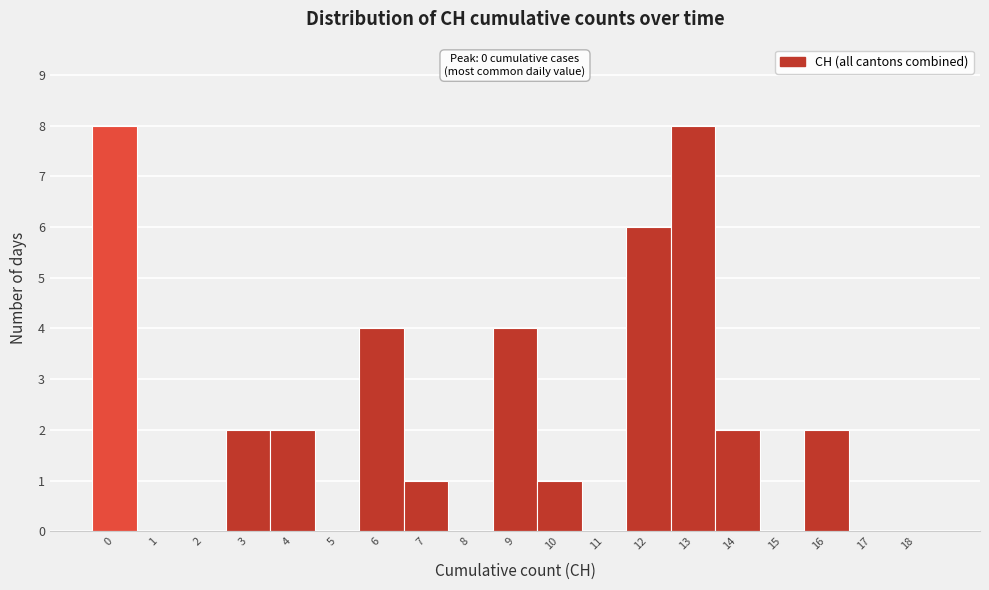

Reading left to right, transcribe all the data shown in this chart.

0=8	1=0	2=0	3=2	4=2	5=0	6=4	7=1	8=0	9=4	10=1	11=0	12=6	13=8	14=2	15=0	16=2	17=0	18=0